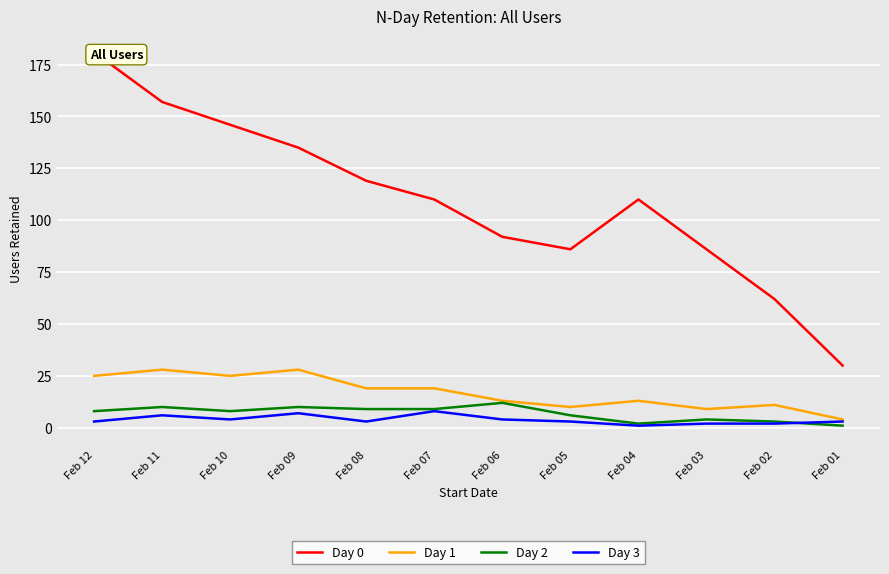

True or false: Day 0 and Day 1 cross at least once.

False